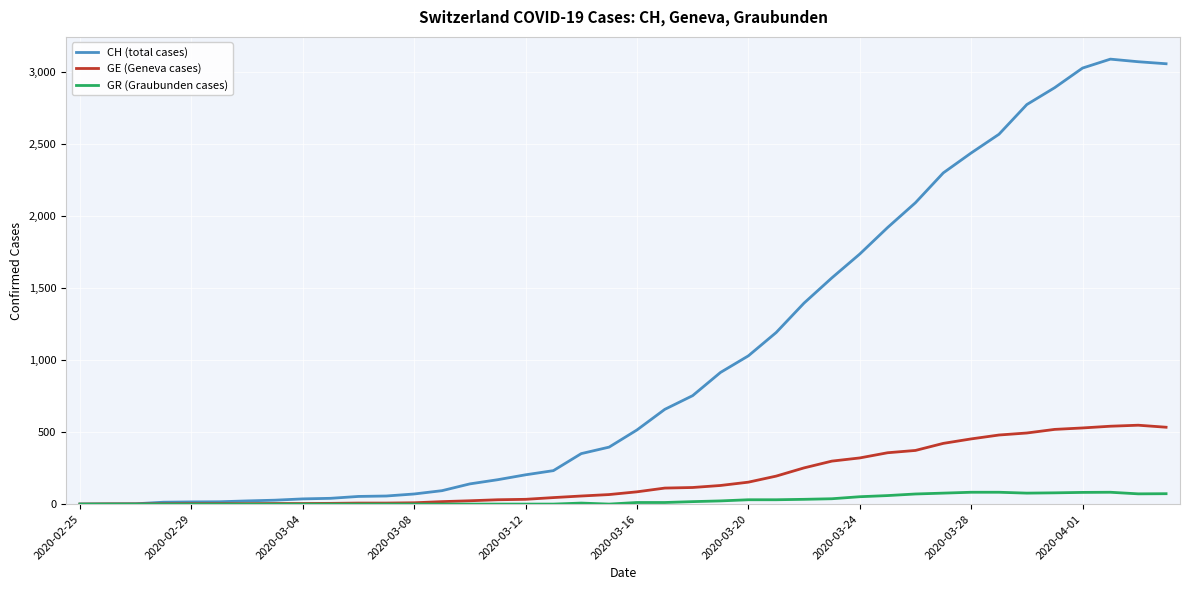

Which series has the widest spread of values?

CH (total cases)